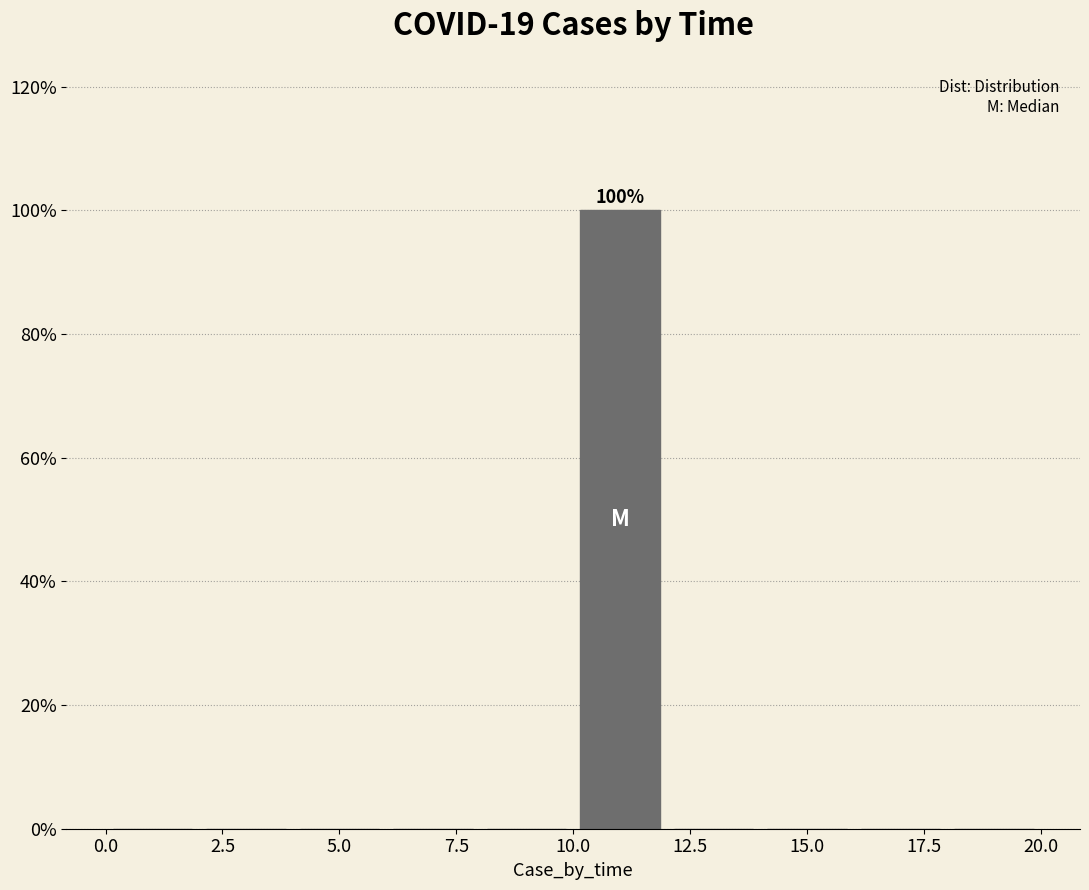

Over which range of the x-axis is the bar tallest?

10 to 12